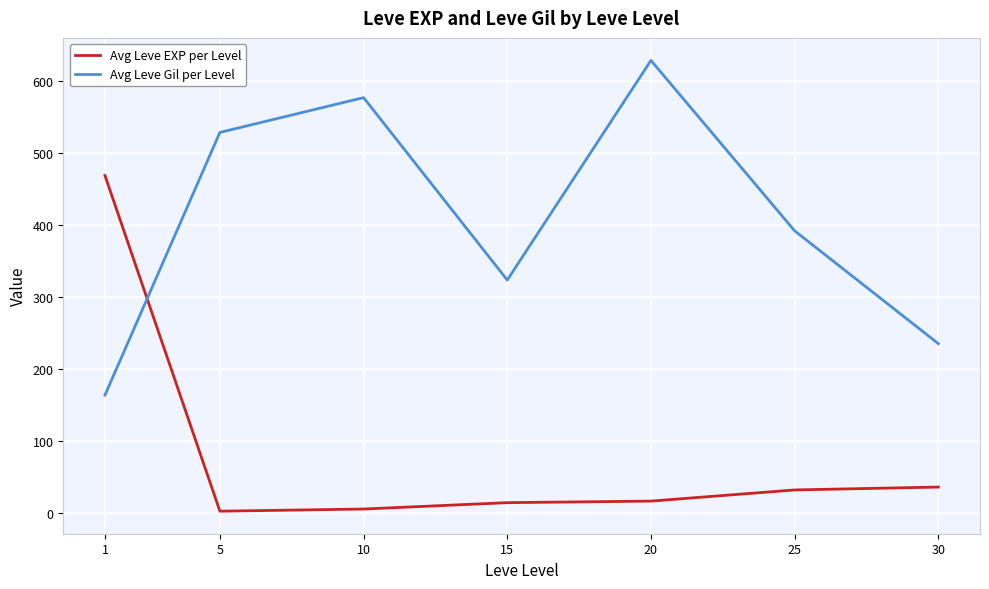

What is the difference between the maximum and minimum values in the Avg Leve EXP per Level series?

466.2